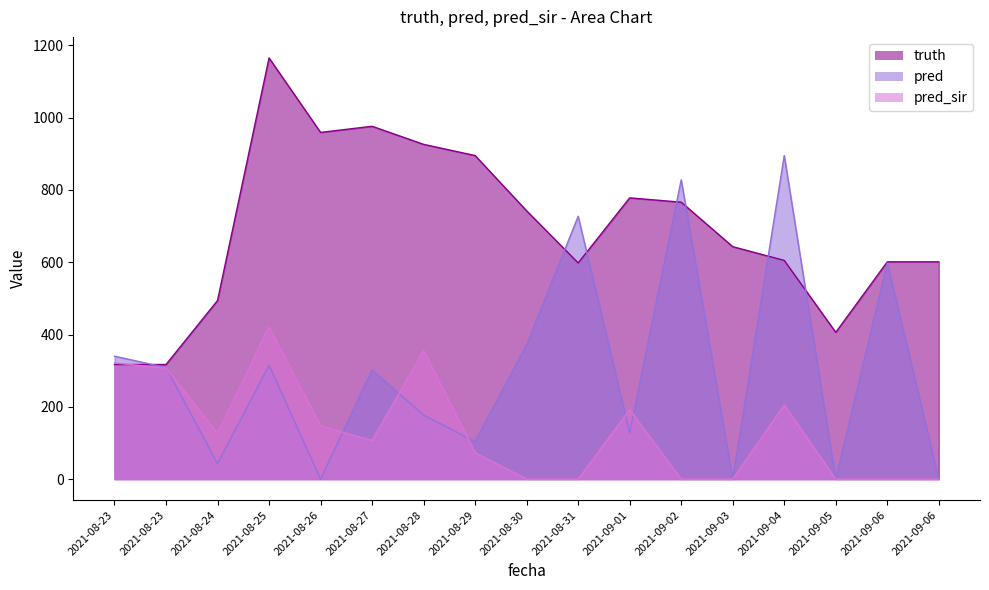

What is the spread (max minus min) of values at 2021-08-30?

742.0